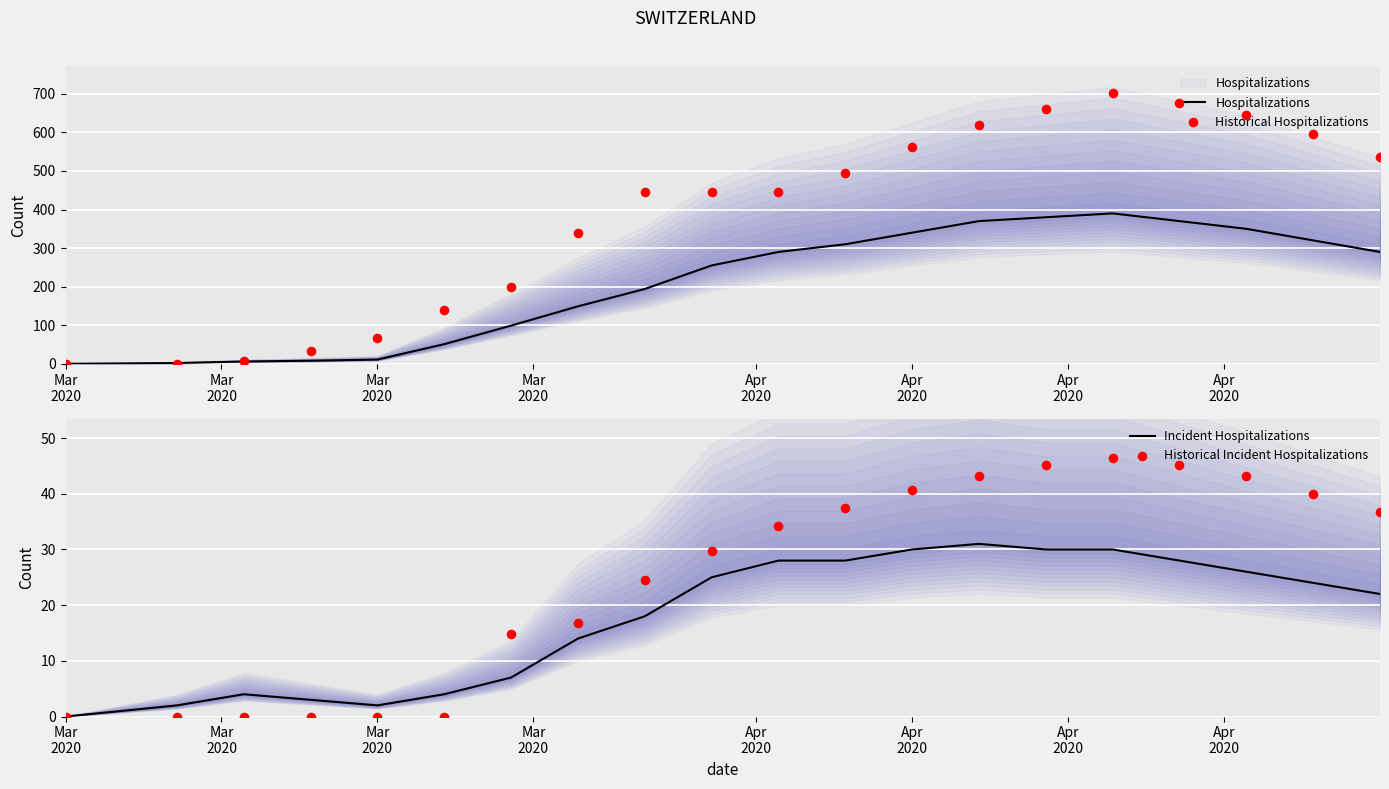

Which series reaches the maximum Y coordinate?

Historical Hospitalizations